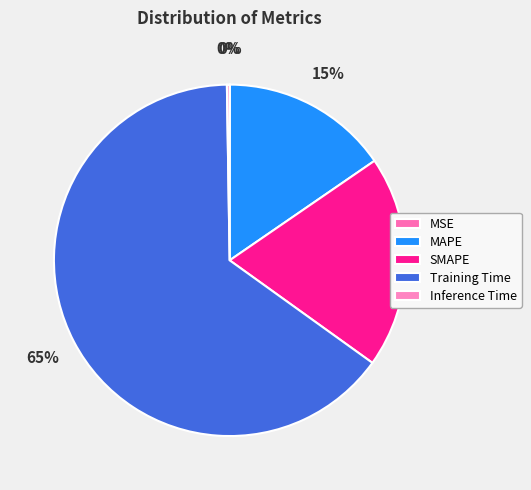

To the nearest percent, what is the combined percentage of Inference Time and Training Time?

65%